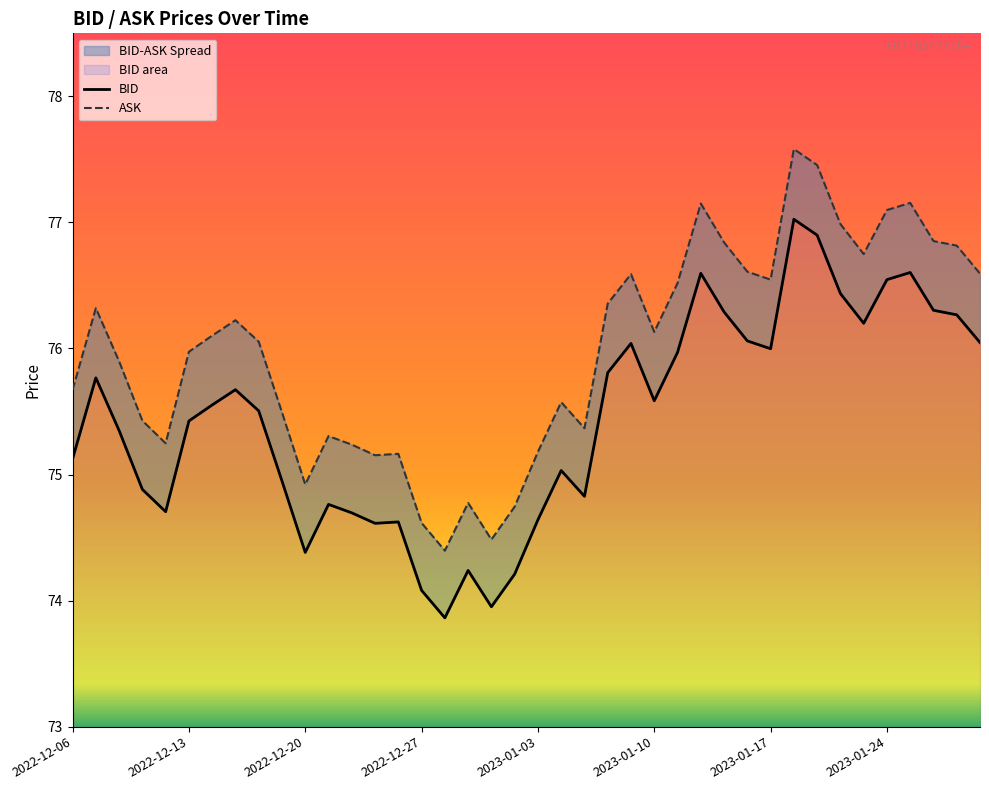

Does the chart display data point markers on the line(s)?

No